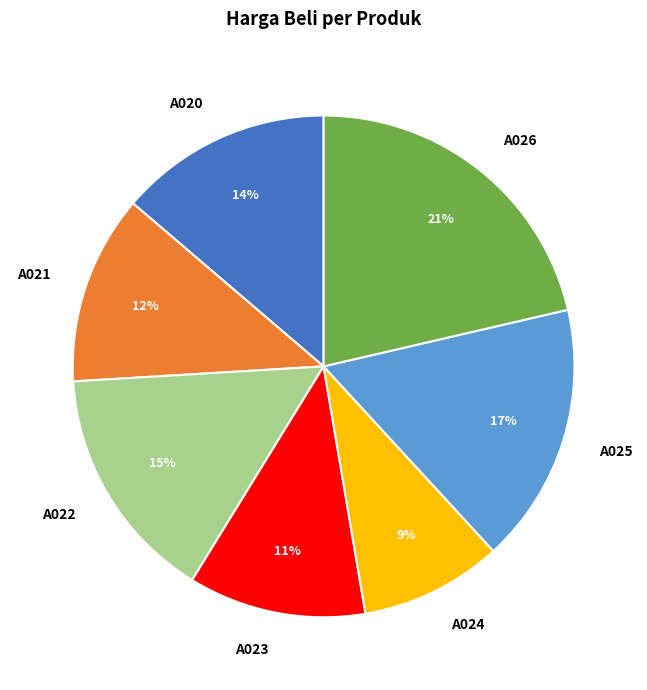

To the nearest percent, what portion does A025 represent?

17%